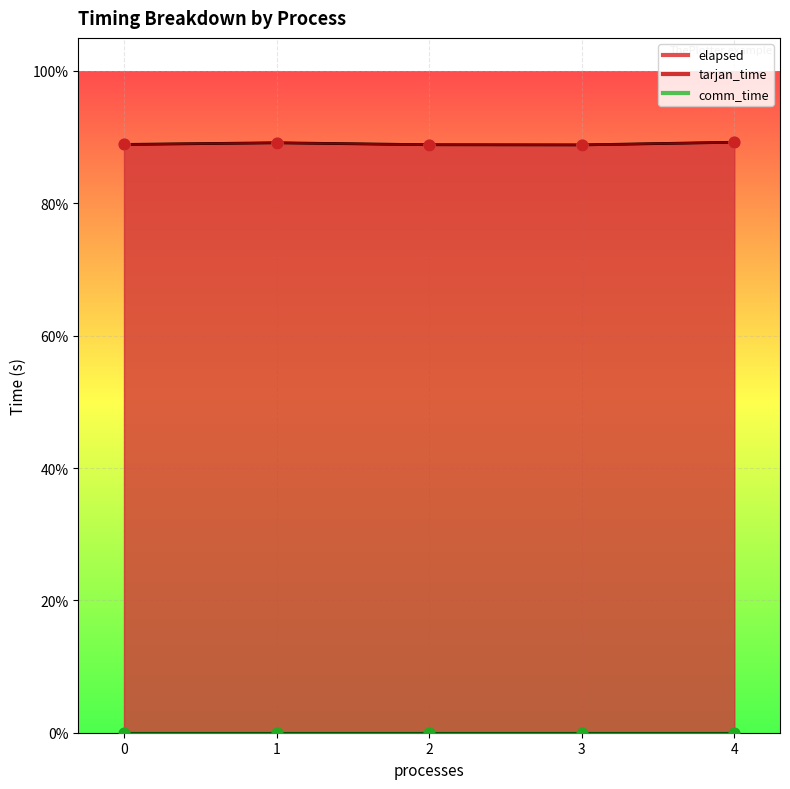

At which category is the sum across all series the highest?

4